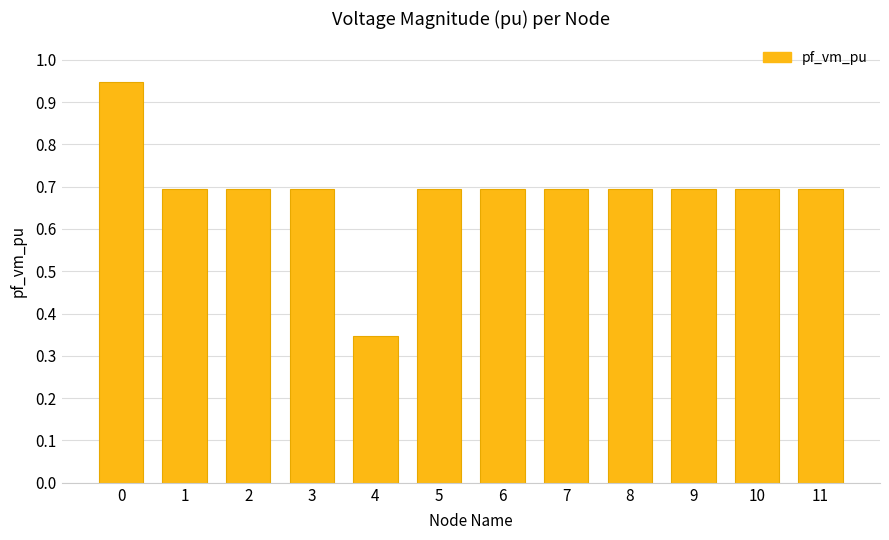

What is the value of the 9th bar from the left?

0.7